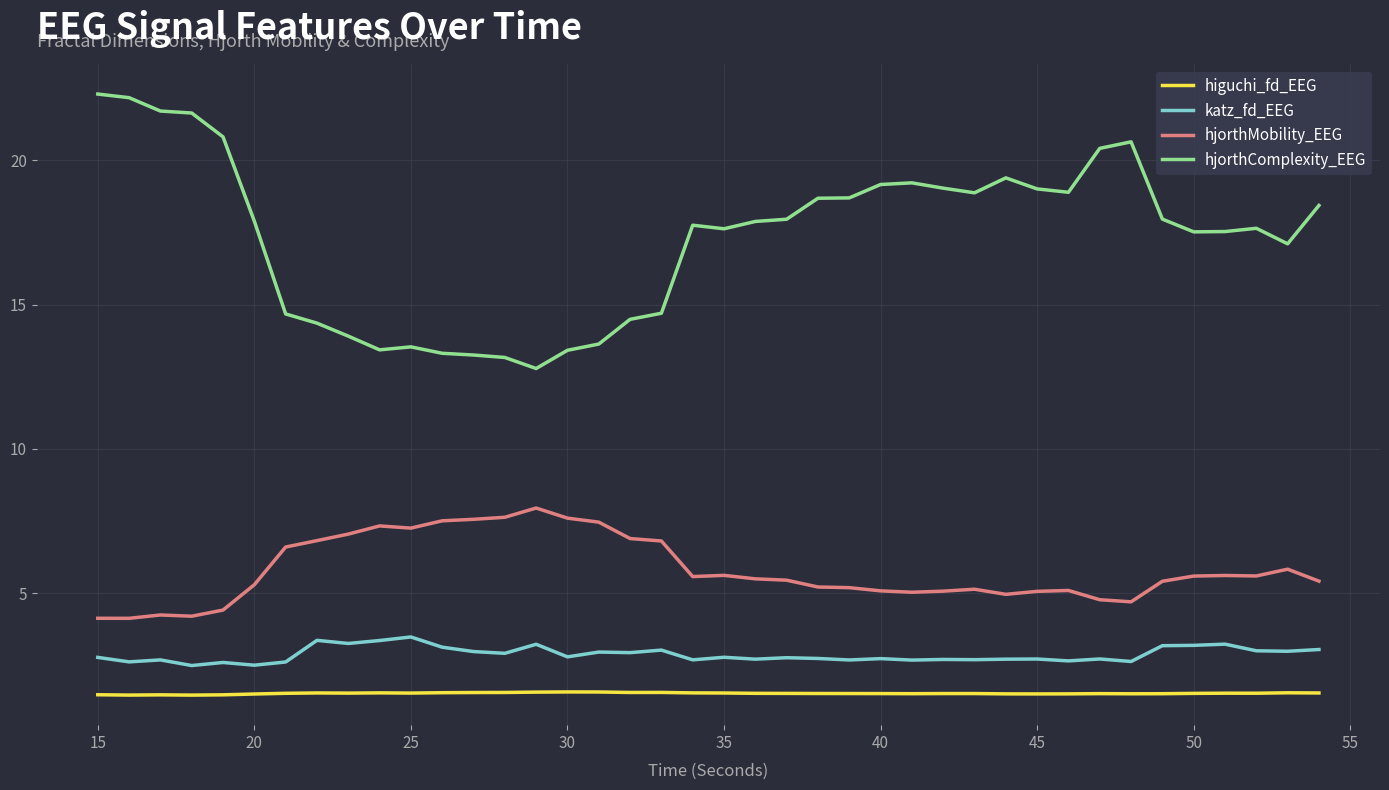

Does the chart have visible grid lines?

Yes